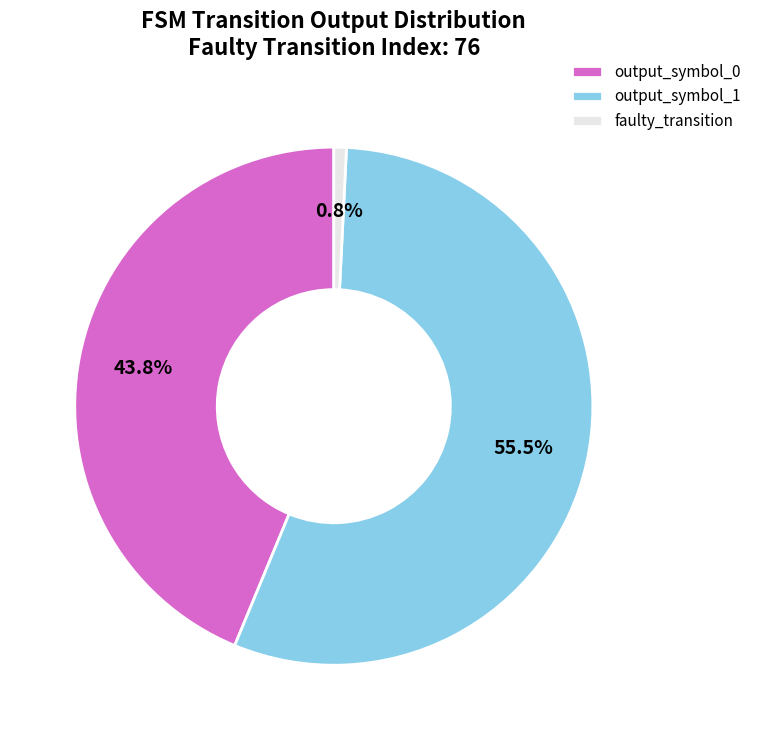

Does faulty_transition account for over 50% of the chart?

No